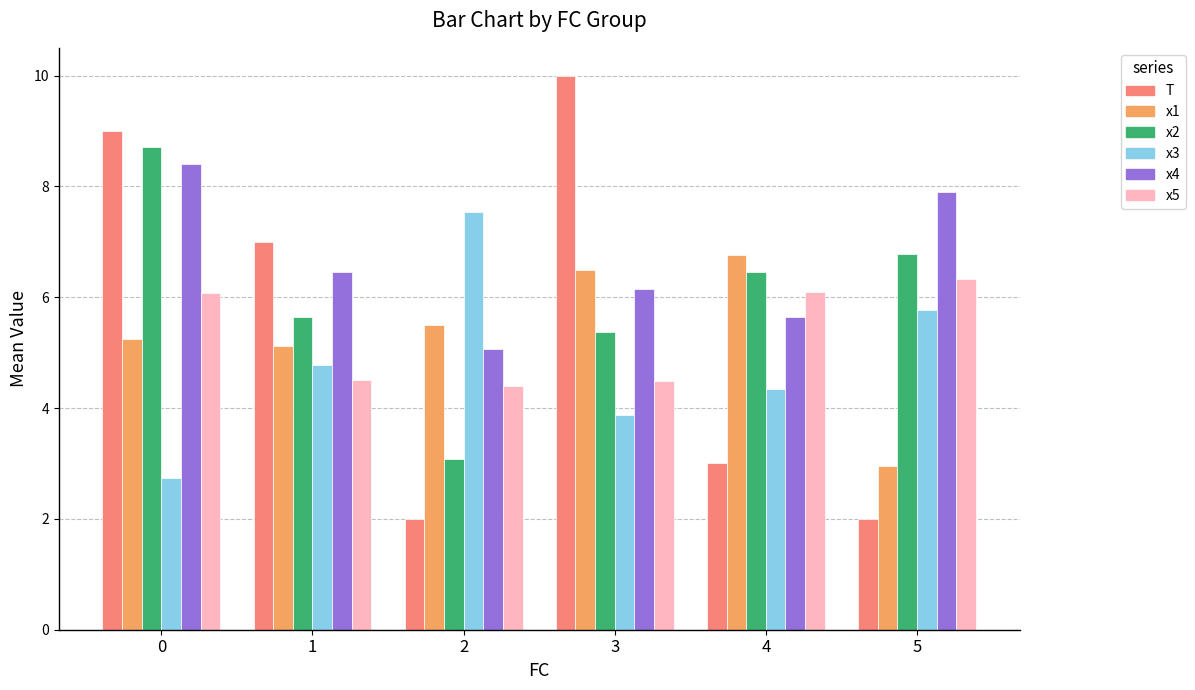

How many data points in x4 are less than 6?

2